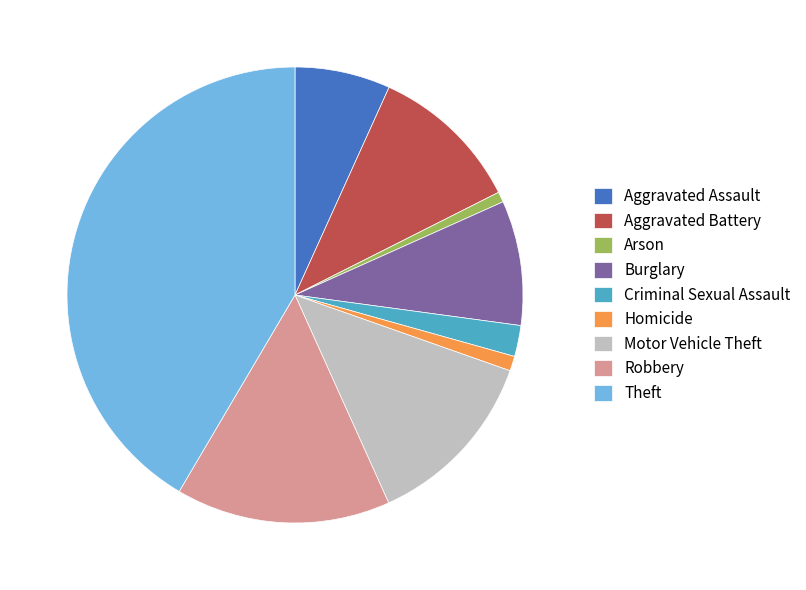

How many slices are in this pie chart?

9